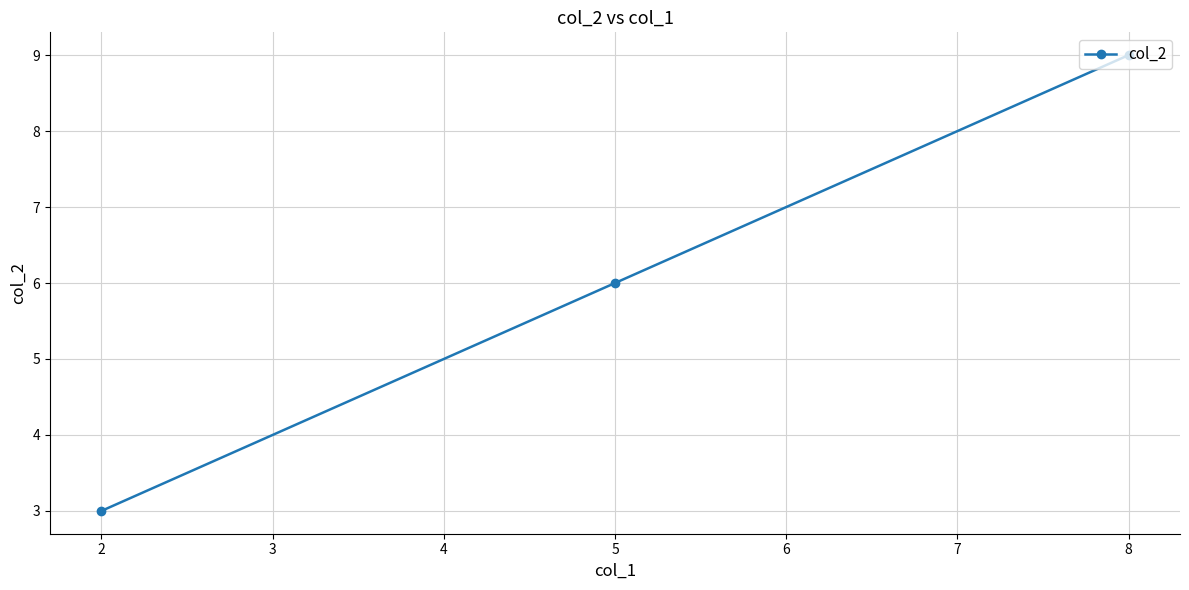

Reading right to left, what are all the values shown in this chart?

9	6	3